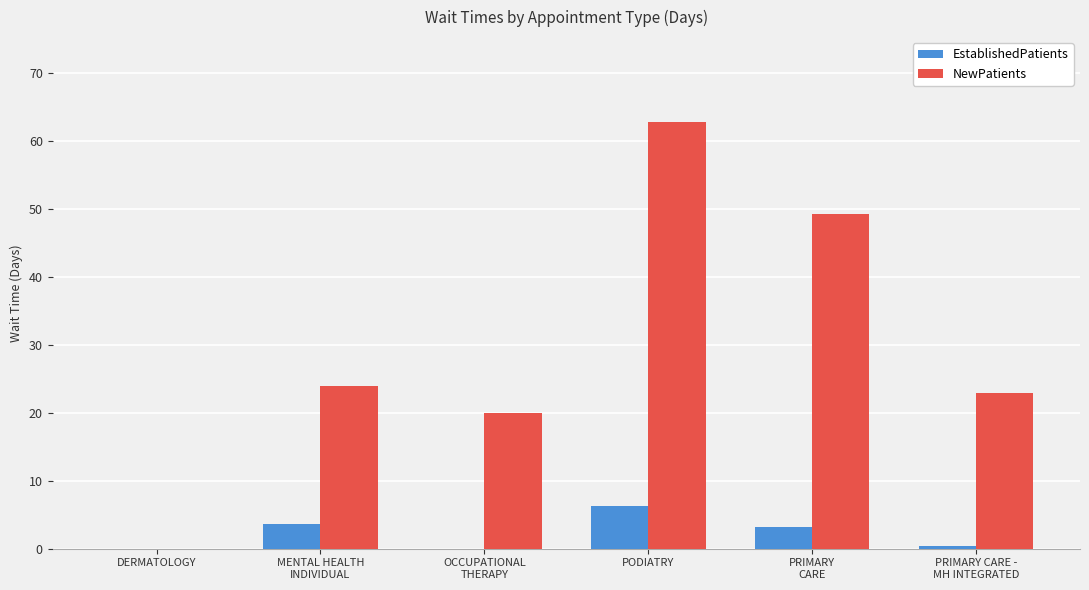

What is the sum of the NewPatients values at MENTAL HEALTH
INDIVIDUAL and OCCUPATIONAL
THERAPY?

44.0